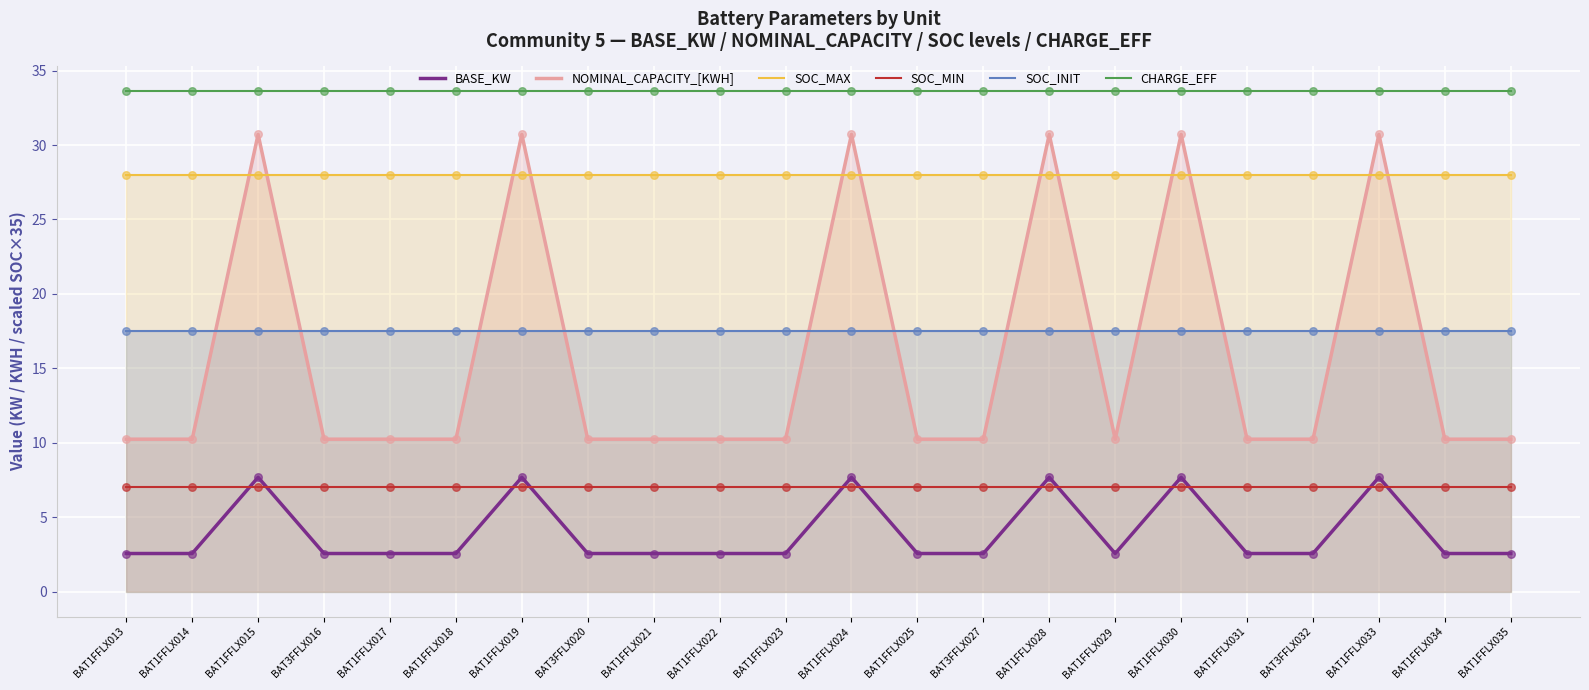

At how many categories does at least one series exceed 3?

22